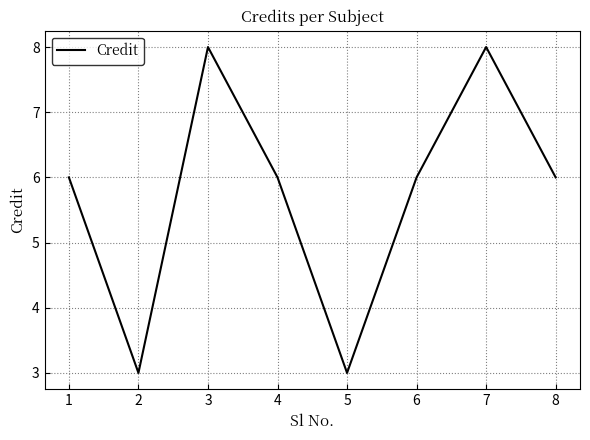

What is the ratio of the value at 5 to the value at 4?

0.5